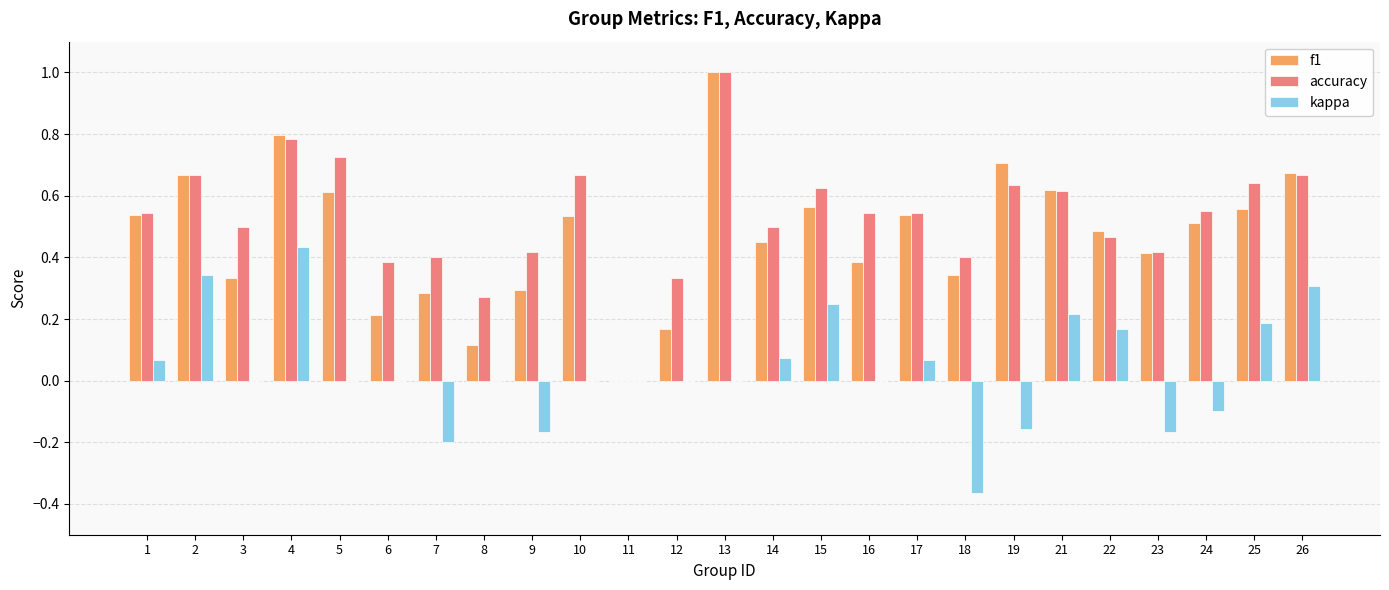

What is the total value across all series at 5?

1.3